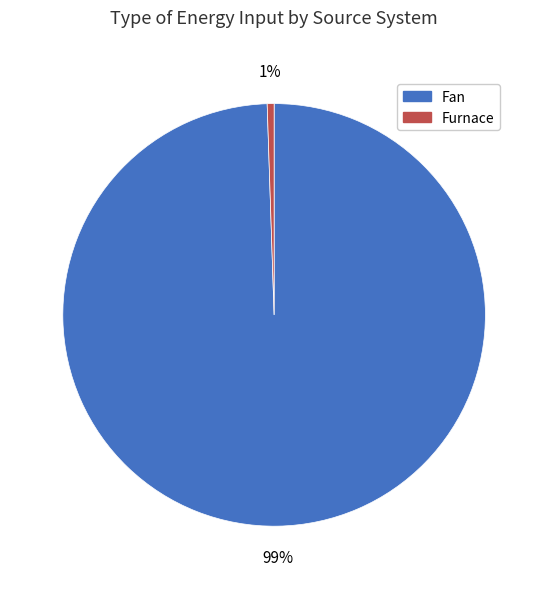

True or false: Furnace accounts for 1% of the total.

True